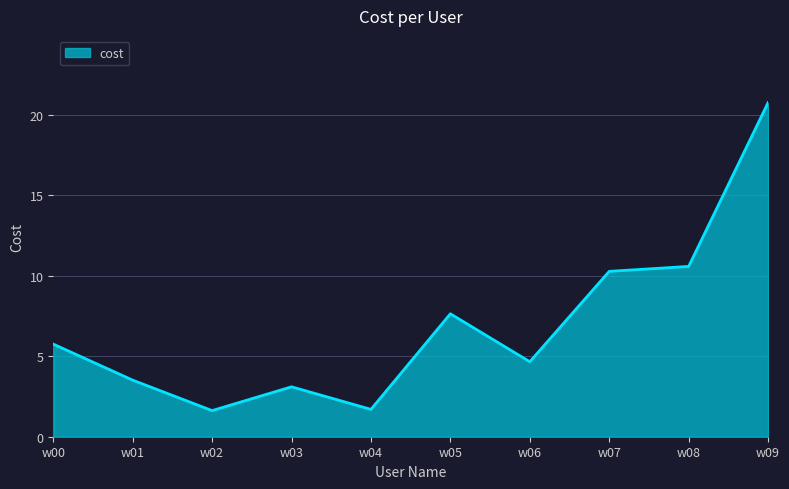

How many values are below 5?

5